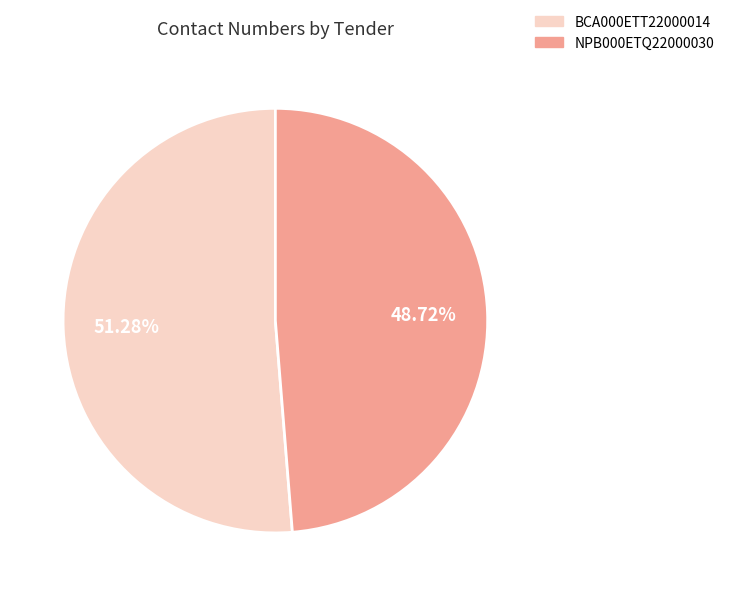

Is NPB000ETQ22000030 the majority of the pie?

No